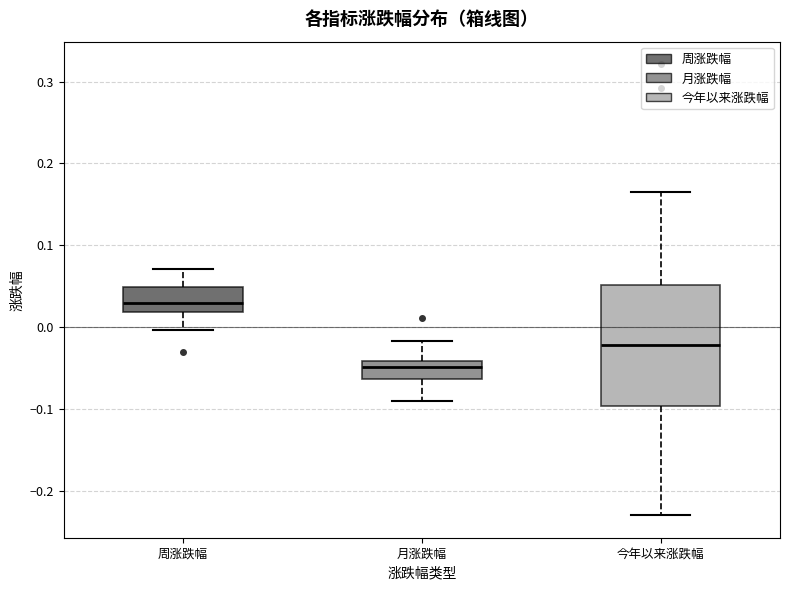

Which box's median line is the highest?

周涨跌幅